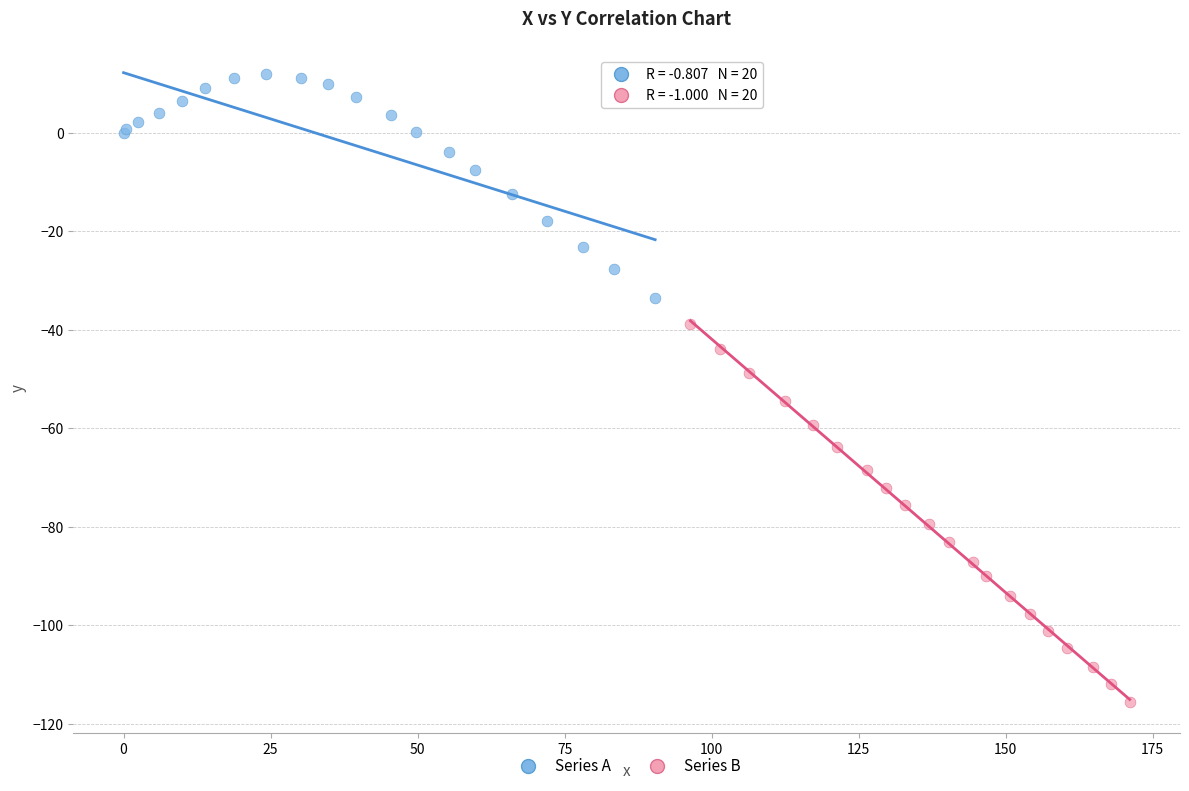

Which series reaches the maximum Y coordinate?

Series A